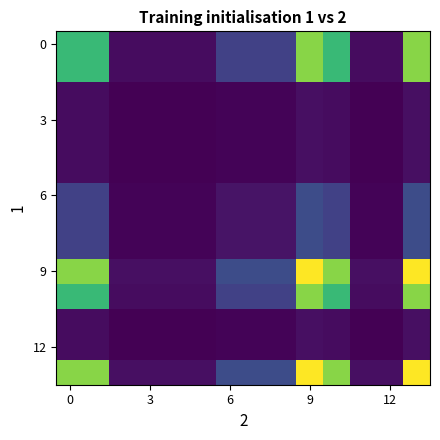

At which category is the sum across all series the highest?

9